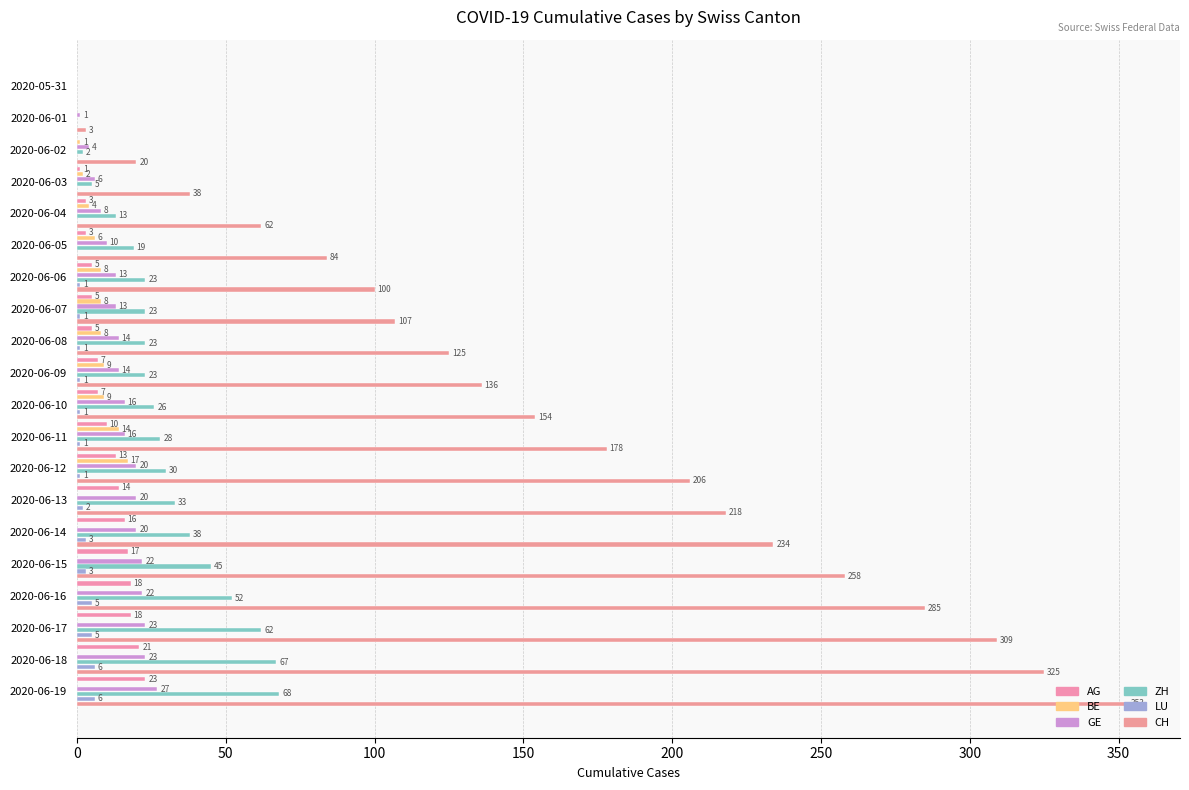

Where is AG nearest to the value 11?

2020-06-11